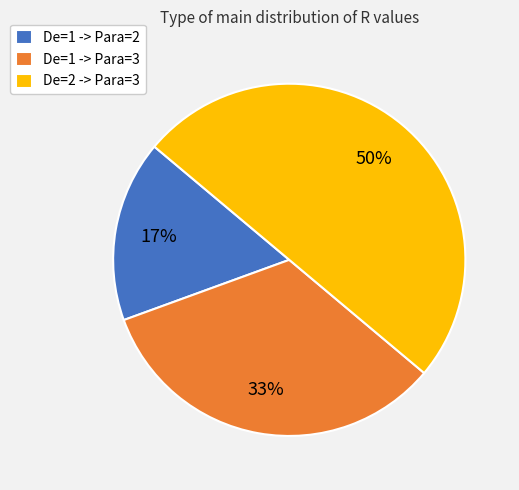

What percentage is the De=1 -> Para=3 slice, to the nearest percent?

33%